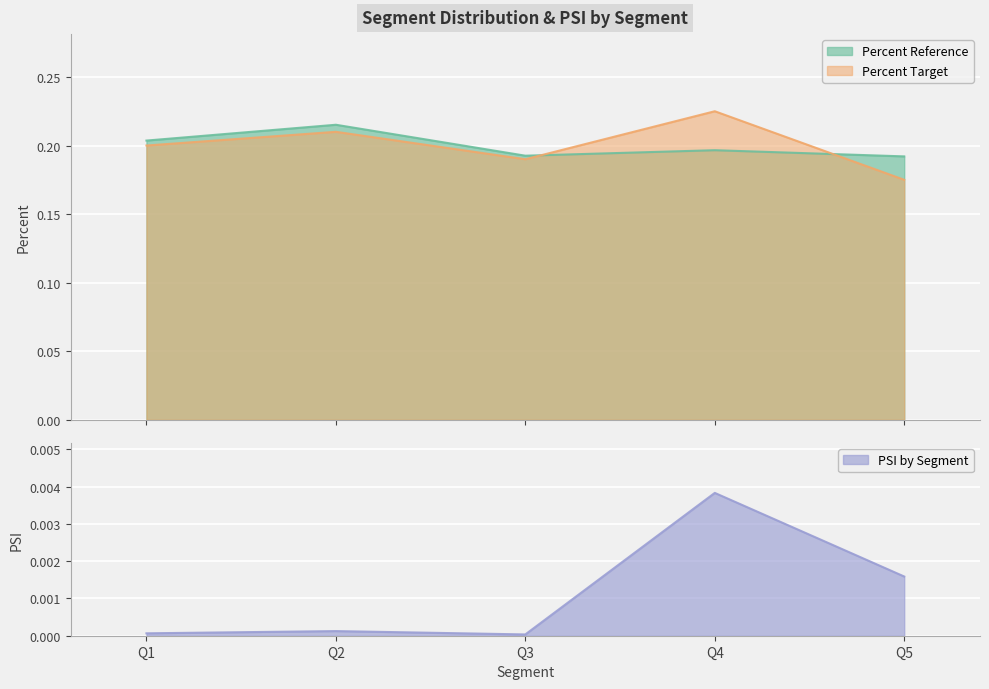

Reading left to right, extract all data points from this chart.

Percent Reference: Q1=0.2	Q2=0.2	Q3=0.2	Q4=0.2	Q5=0.2
Percent Target: Q1=0.2	Q2=0.2	Q3=0.2	Q4=0.2	Q5=0.2
PSI by Segment: Q1=0.0	Q2=0.0	Q3=0.0	Q4=0.0	Q5=0.0